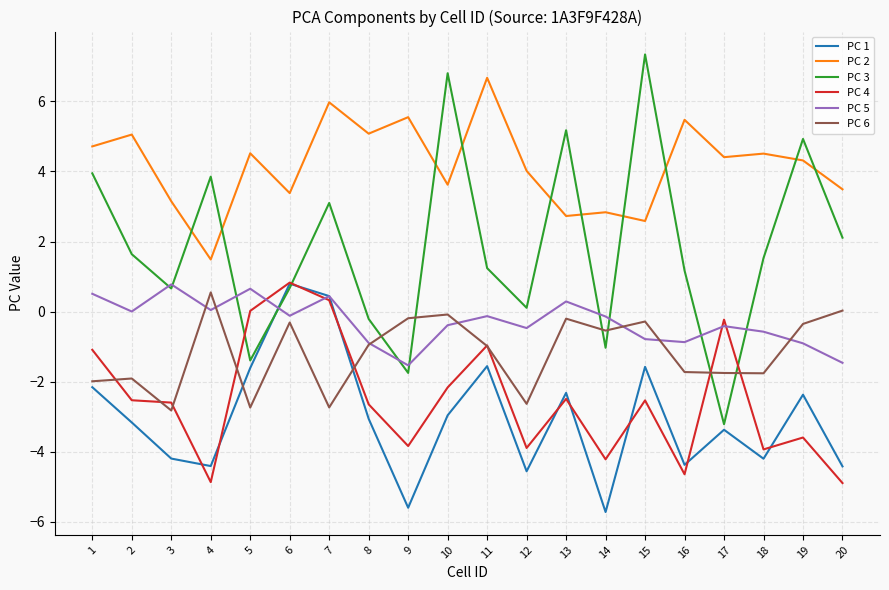

Is the value of PC 5 at 13 greater than the value of PC 6 at 4?

No